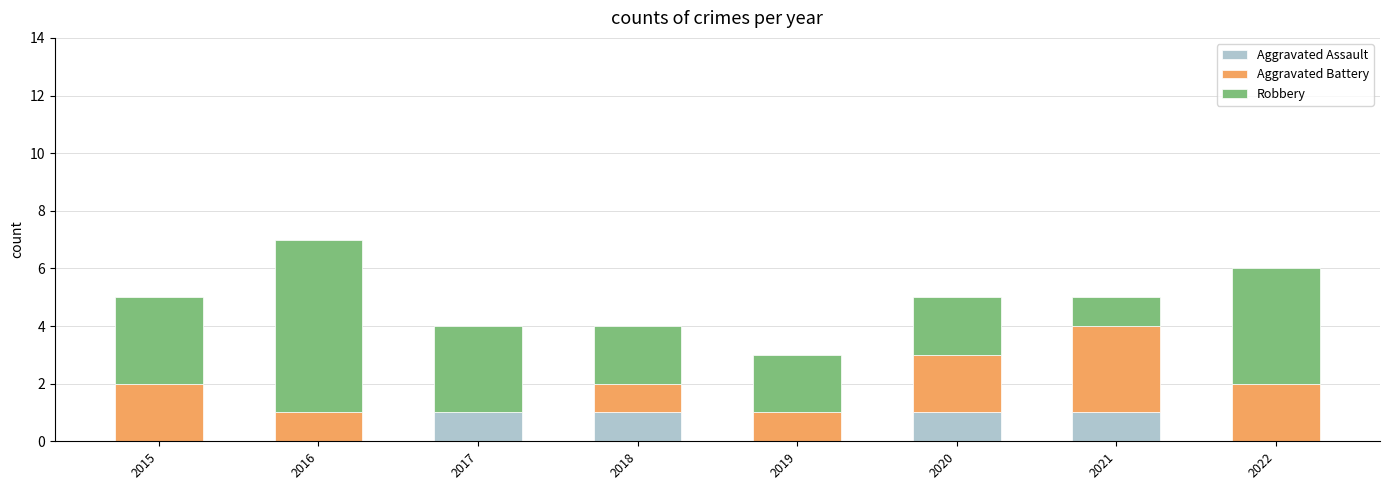

What is the total value across all series at 2020?

5